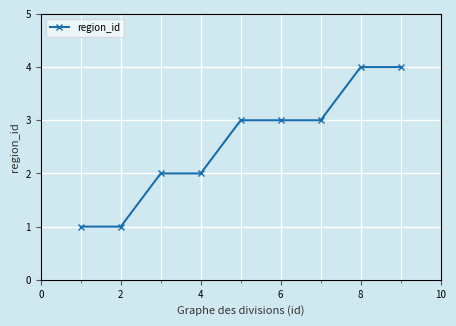

What is the average value?

3